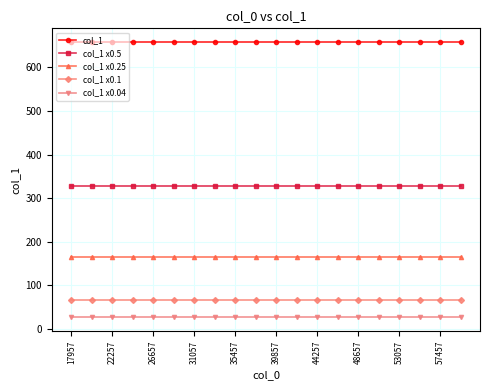

At how many categories does at least one series exceed 549?

20